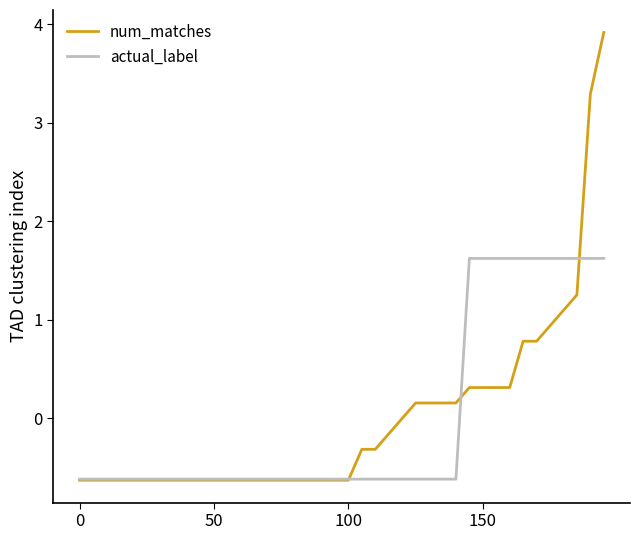

What is the maximum value shown in the chart?

3.9